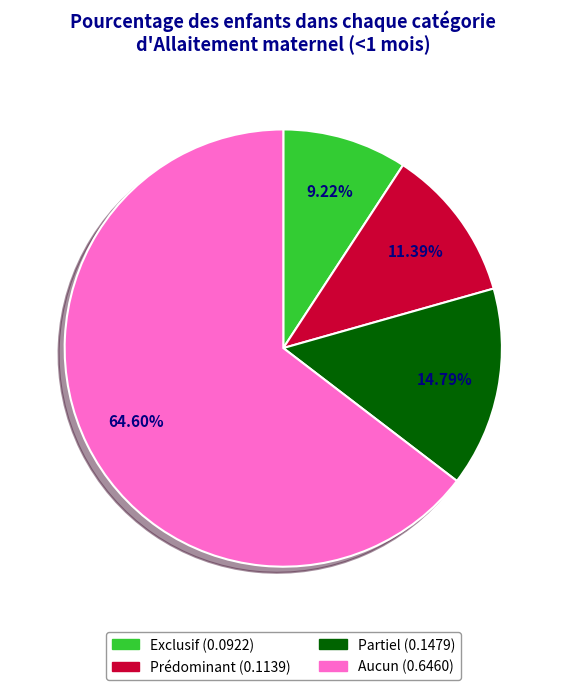

Does Prédominant represent more than half of the total?

No